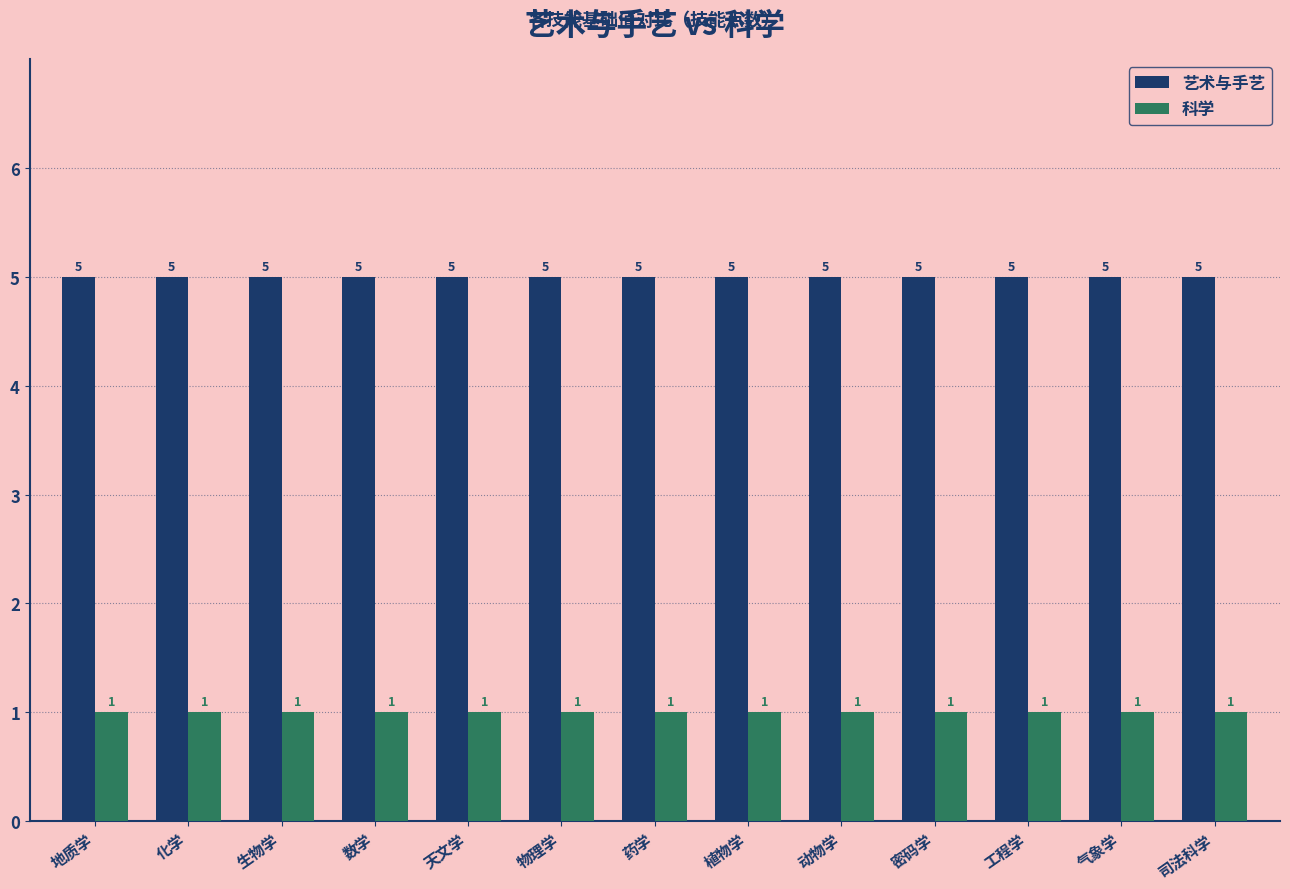

What is the label of the 8th bar from the left?

植物学